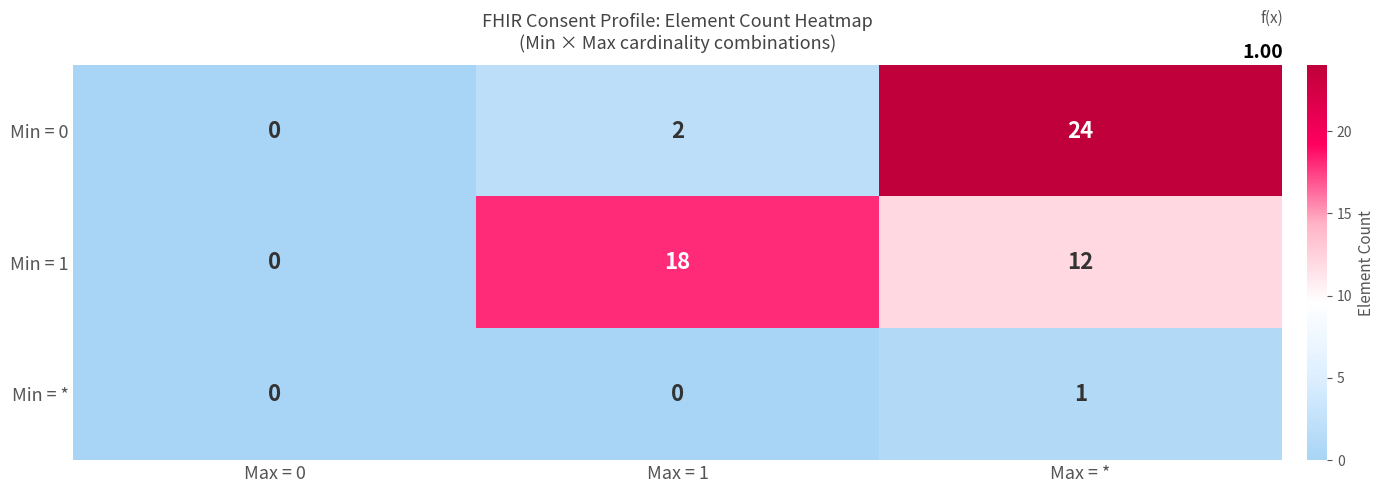

What is the spread (max minus min) of values at Max = *?

23